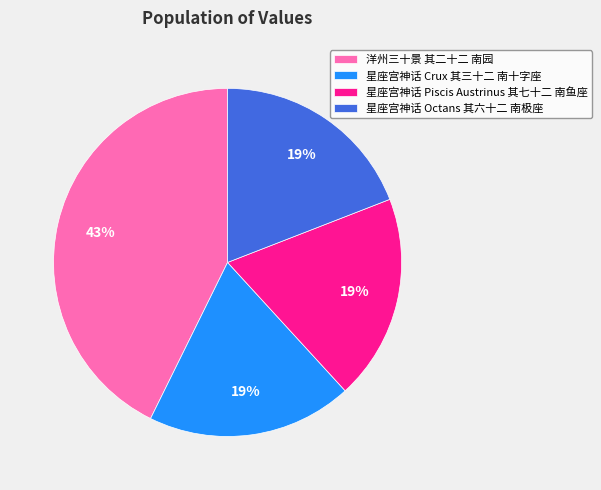

What percentage is the 洋州三十景 其二十二 南园 slice, to the nearest percent?

43%